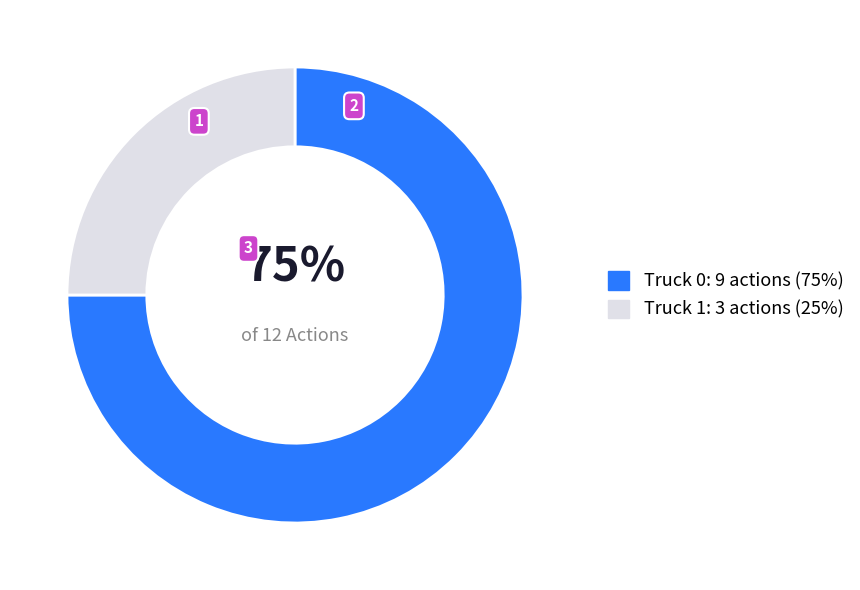

Which slice represents more than half of the pie?

Truck 0